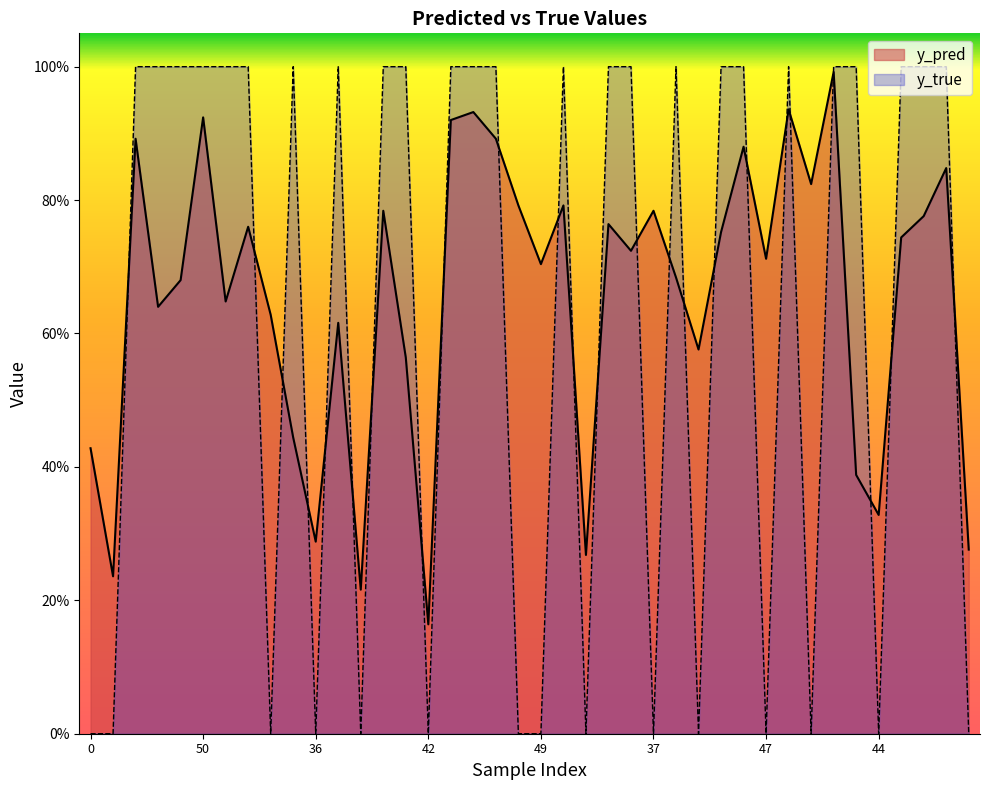

True or false: y_true and y_pred intersect in this chart.

True